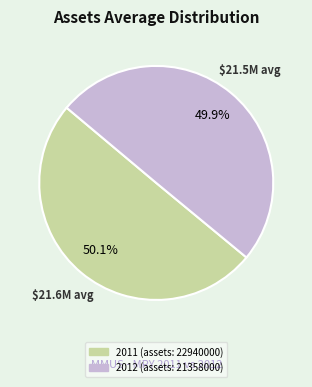

Approximately how many times larger is the value at 2011 (assets: 22940000) compared to 2012 (assets: 21358000)?

1.0